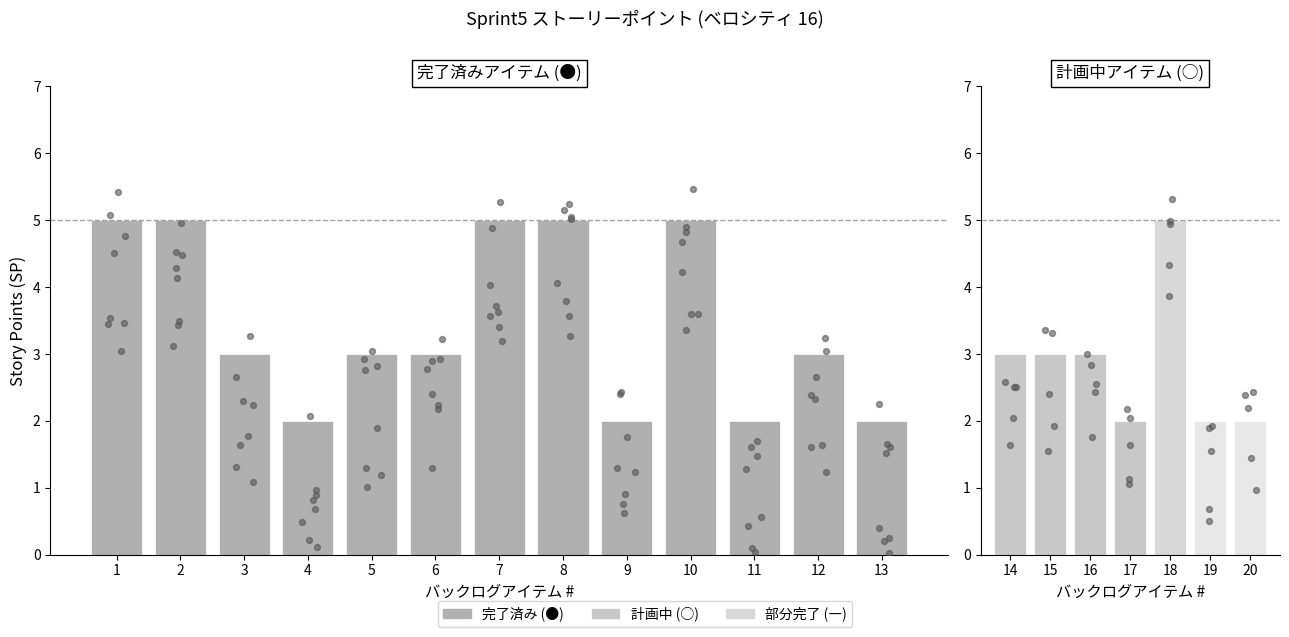

Which has a higher value, 9 or 19?

9